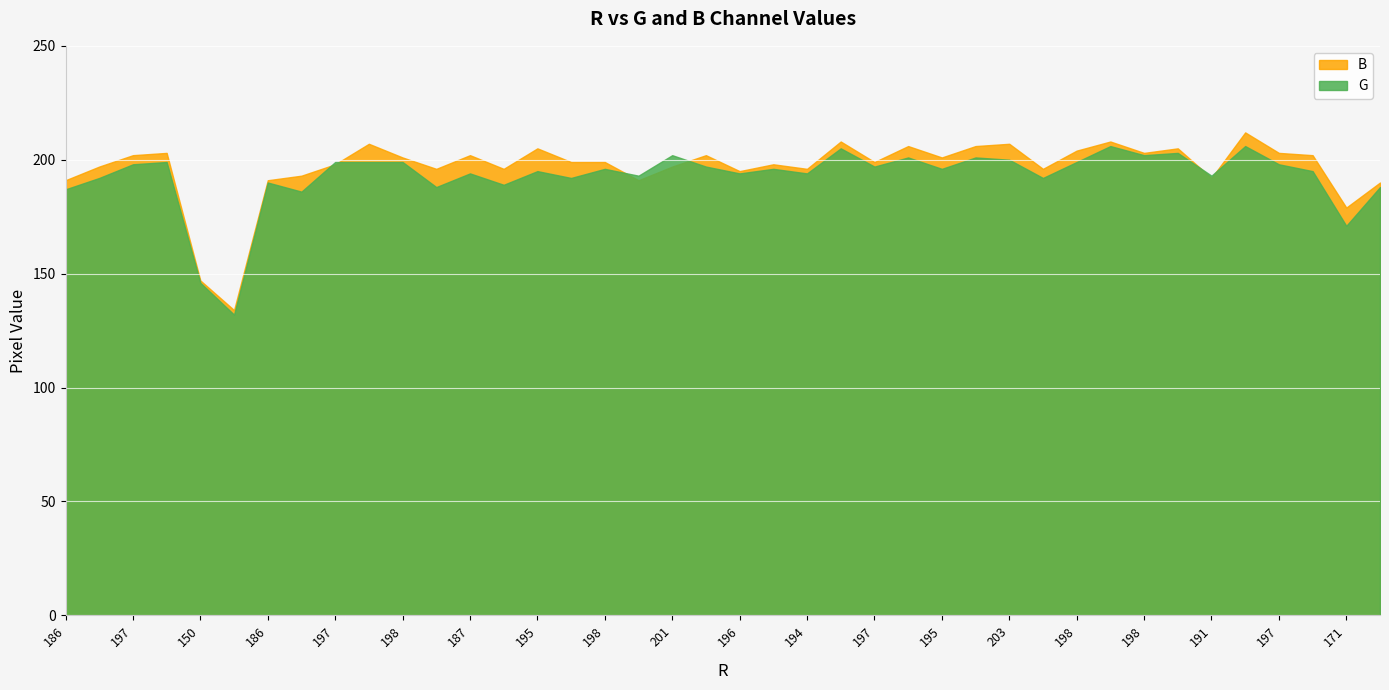

Between 186 and 198, which series saw the biggest shift?

G